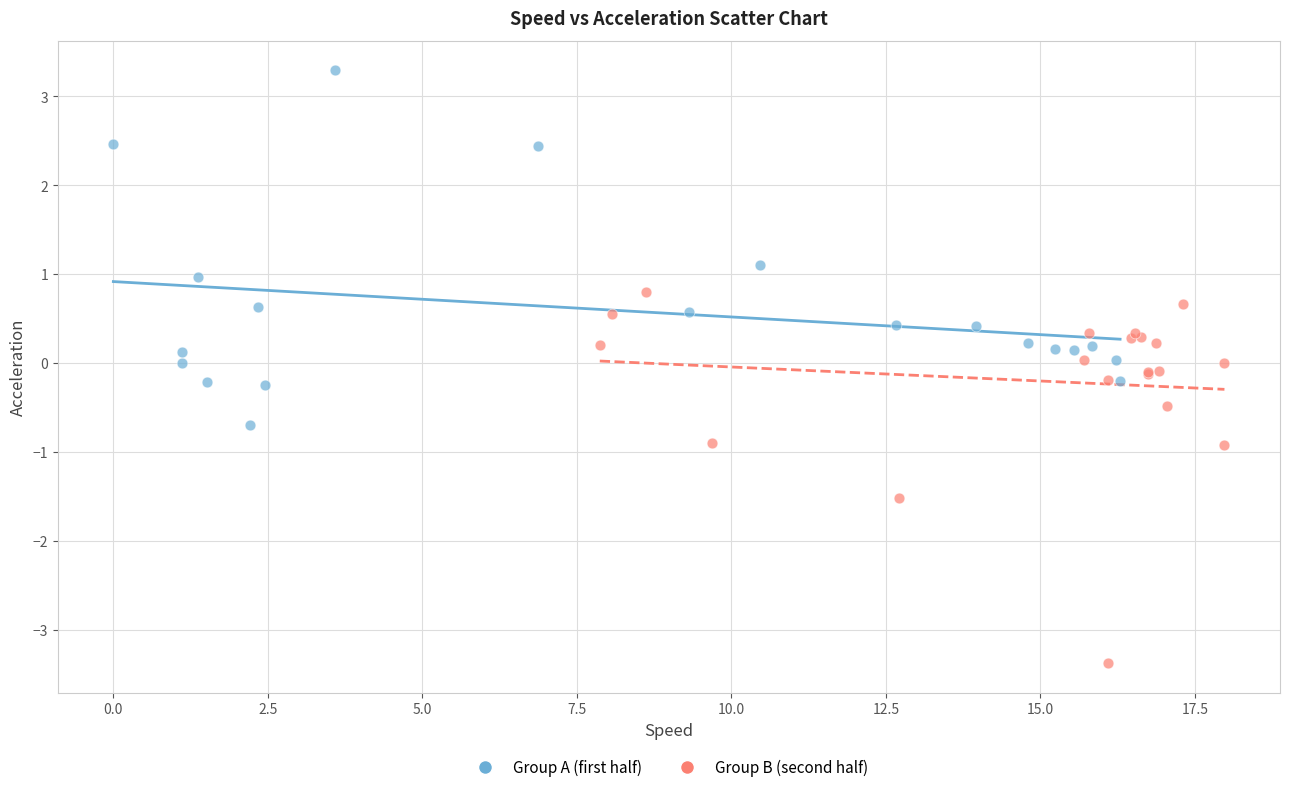

Which series contains the lowest Y value?

Group B (second half)